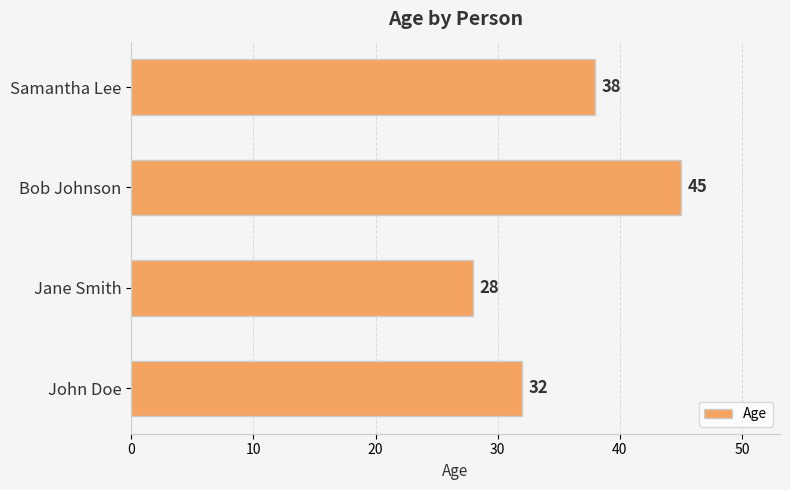

Reading bottom to top, what are all the values shown in this chart?

John Doe=32	Jane Smith=28	Bob Johnson=45	Samantha Lee=38